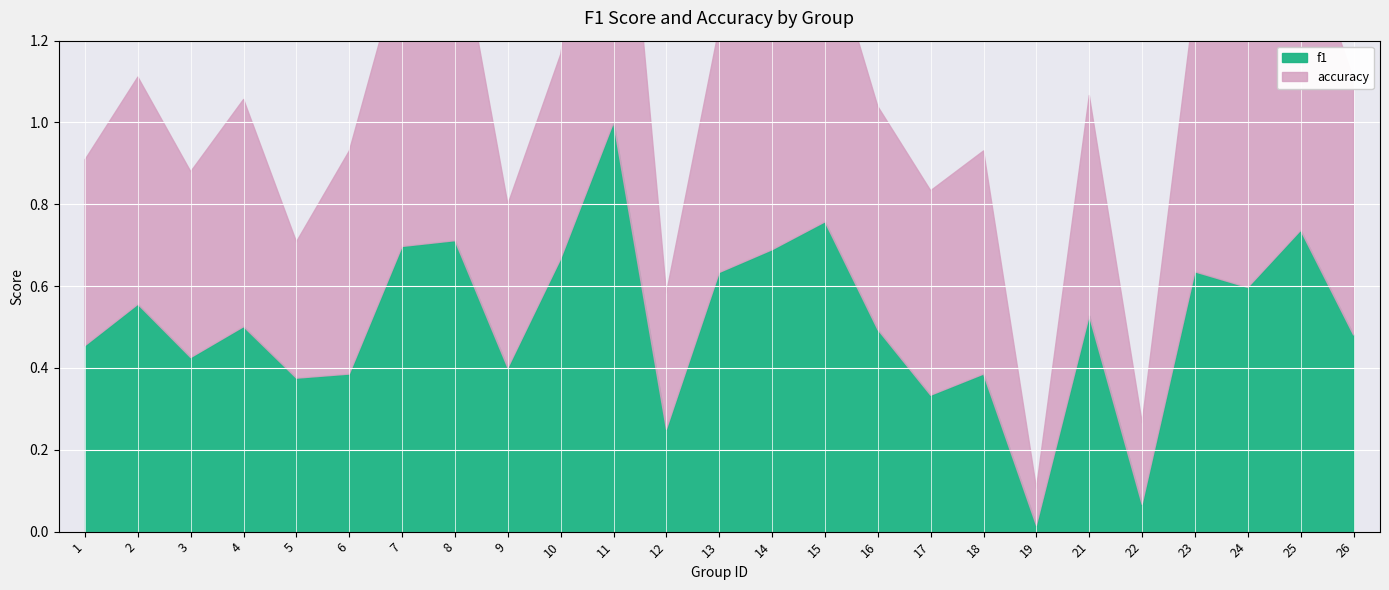

True or false: accuracy has a value of 0.5 at 17.

True